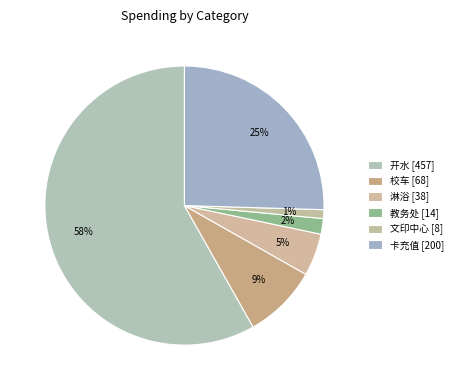

Do 开水 and 淋浴 together represent more than half of the pie?

Yes